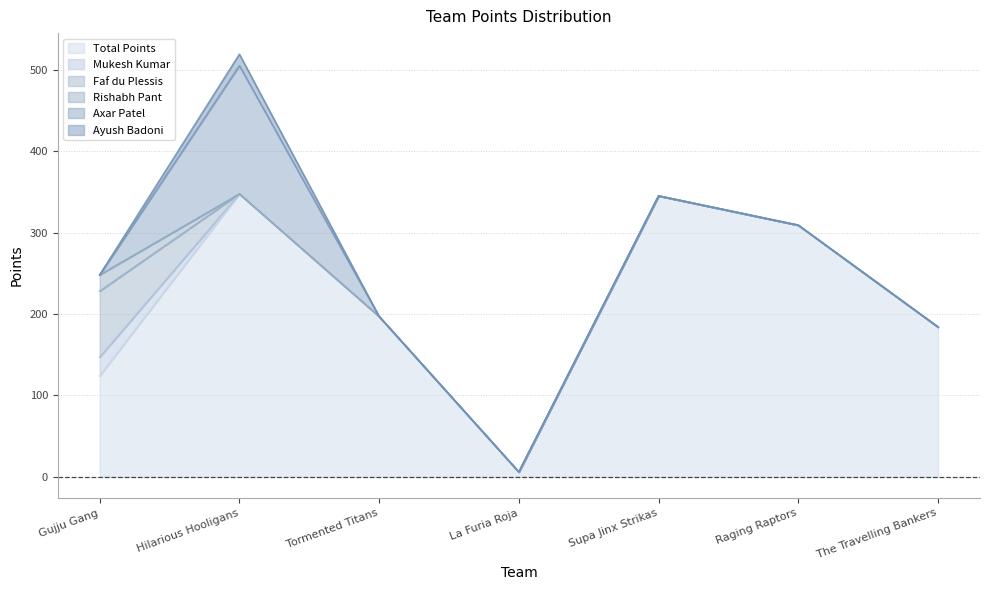

True or false: Faf du Plessis and Mukesh Kumar cross at least once.

False